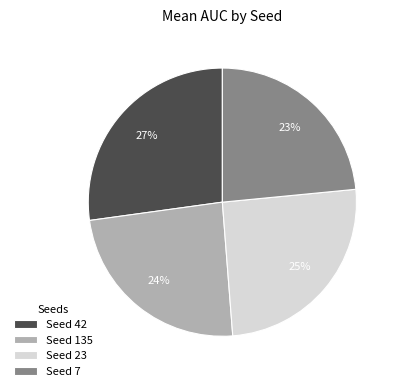

Which category has the biggest portion of the pie?

Seed 42